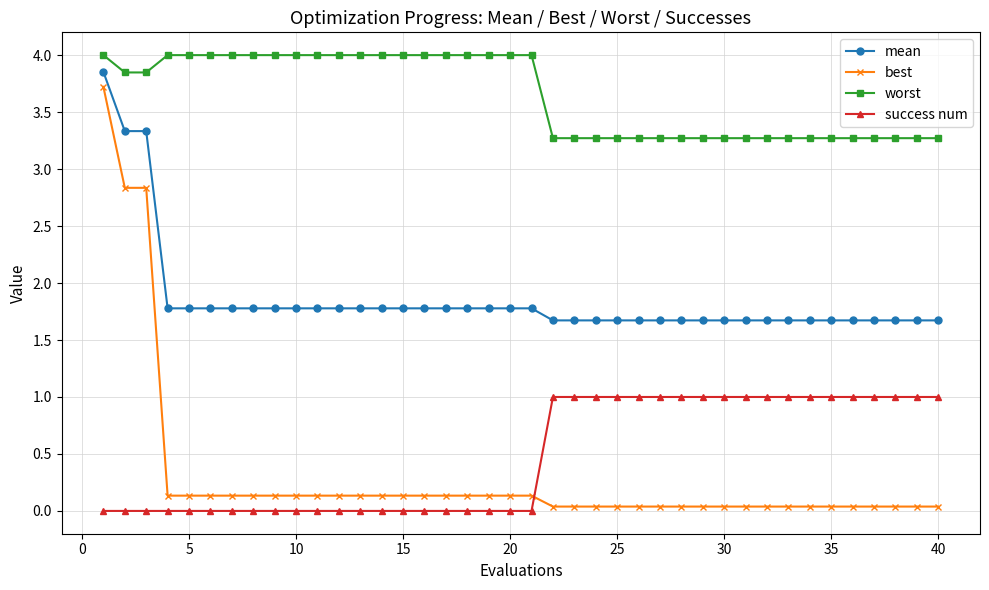

True or false: worst and mean intersect in this chart.

False